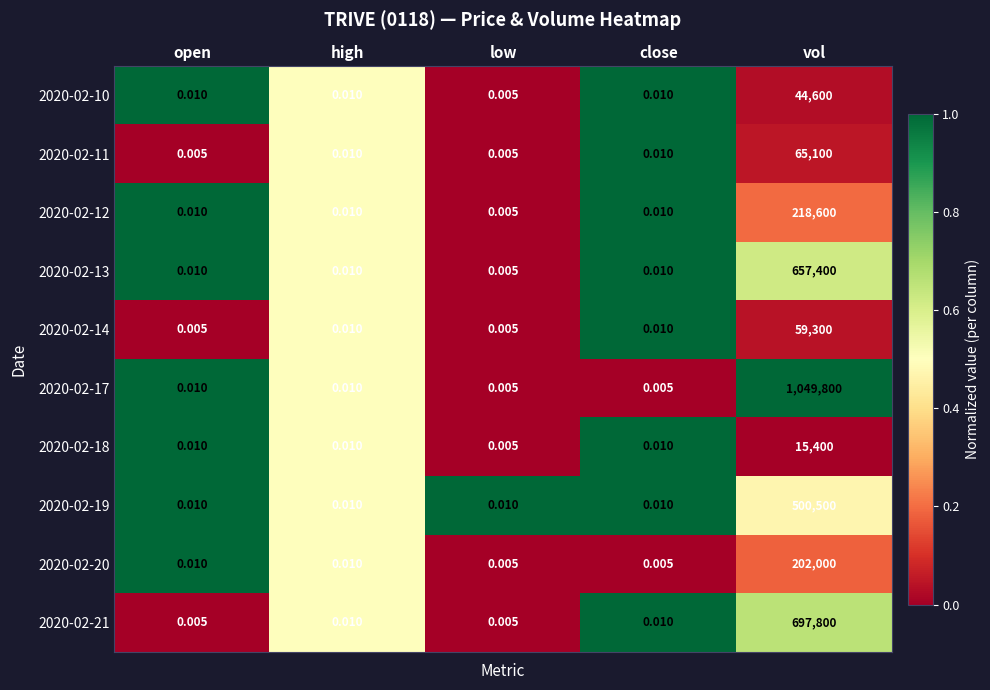

Is the value of 2020-02-19 at close greater than the value of 2020-02-14 at low?

Yes